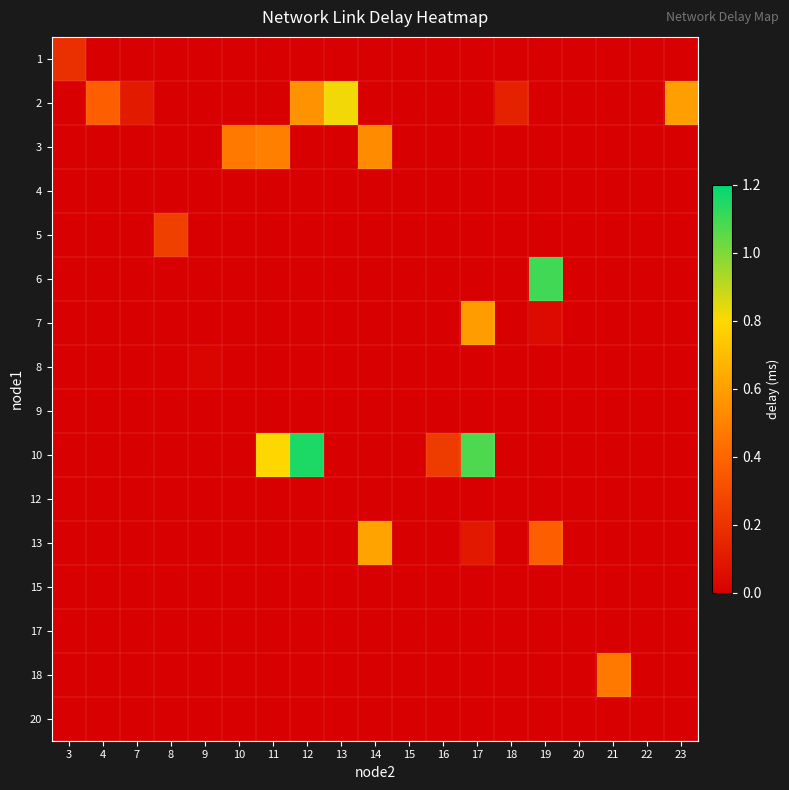

What is the maximum value shown in the chart?

1.2